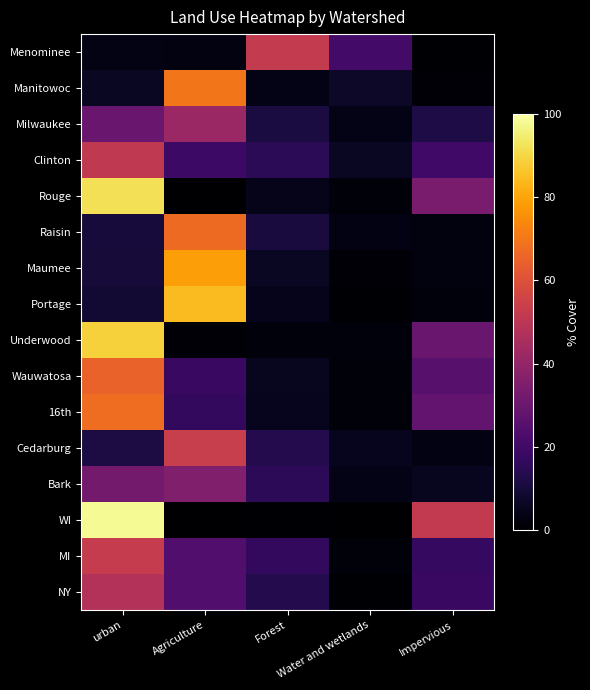

Between urban and Agriculture, which is larger?

urban